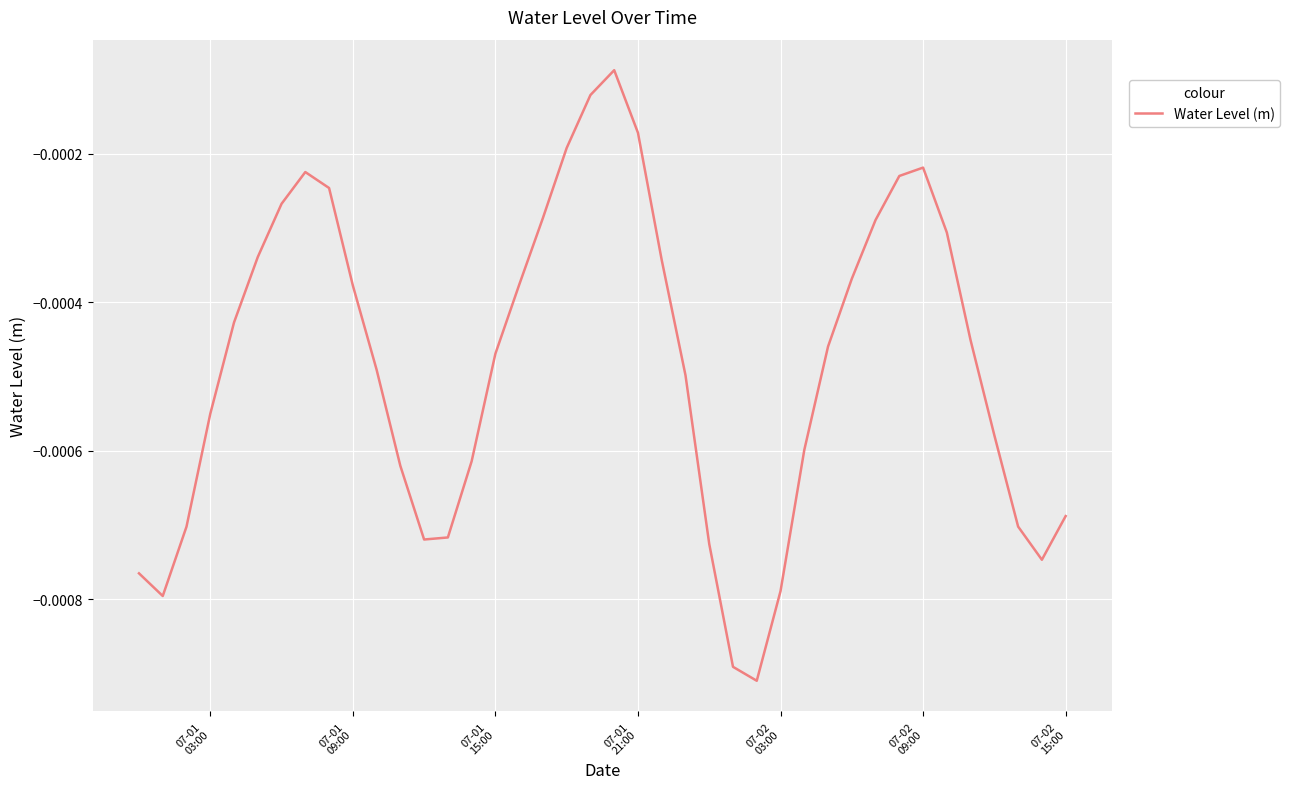

How many lines are shown in the chart?

1